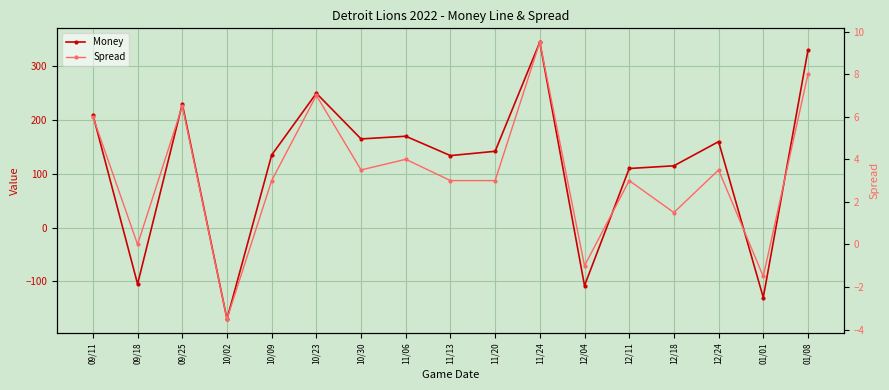

How many intersections are there between Spread and Money?

8